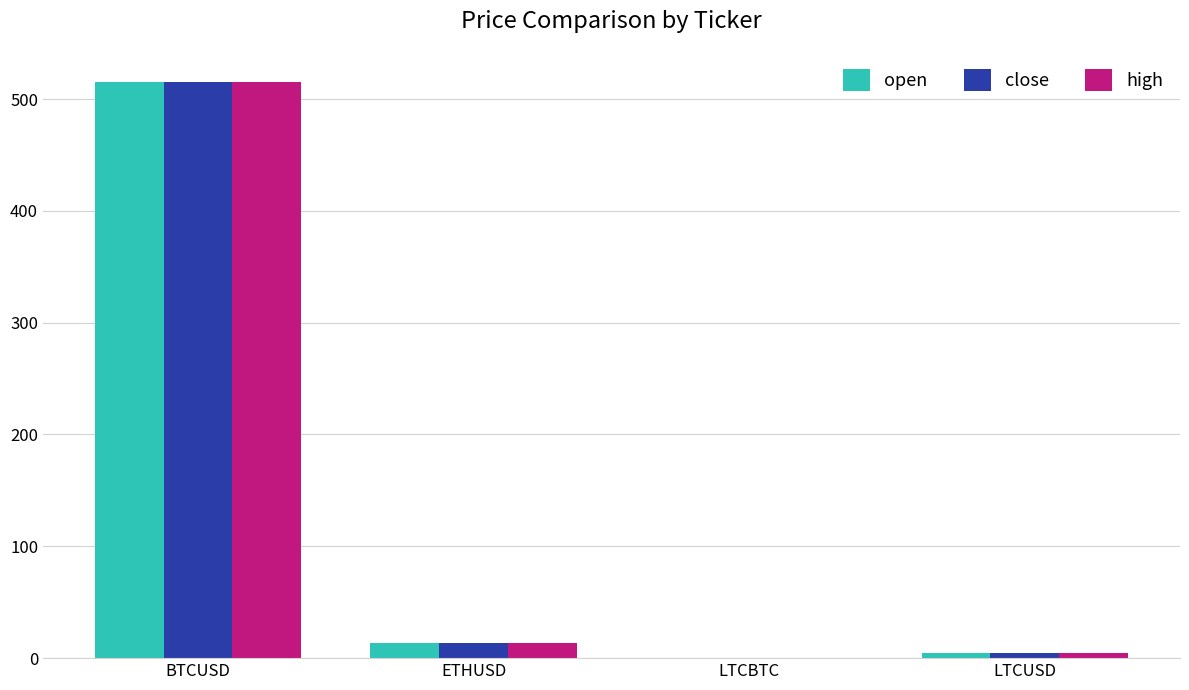

Is it true that high equals 866.9 at BTCUSD?

False